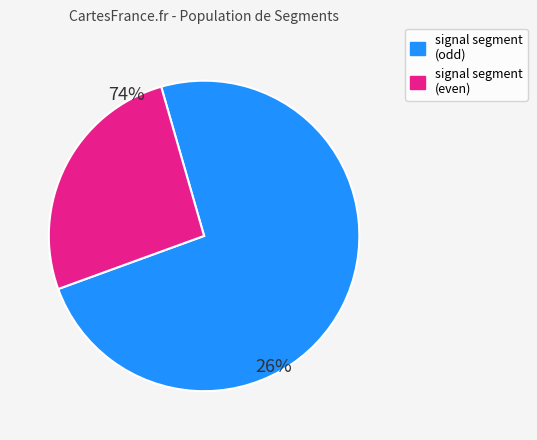

Which category has the smallest portion of the pie?

signal segment (even)